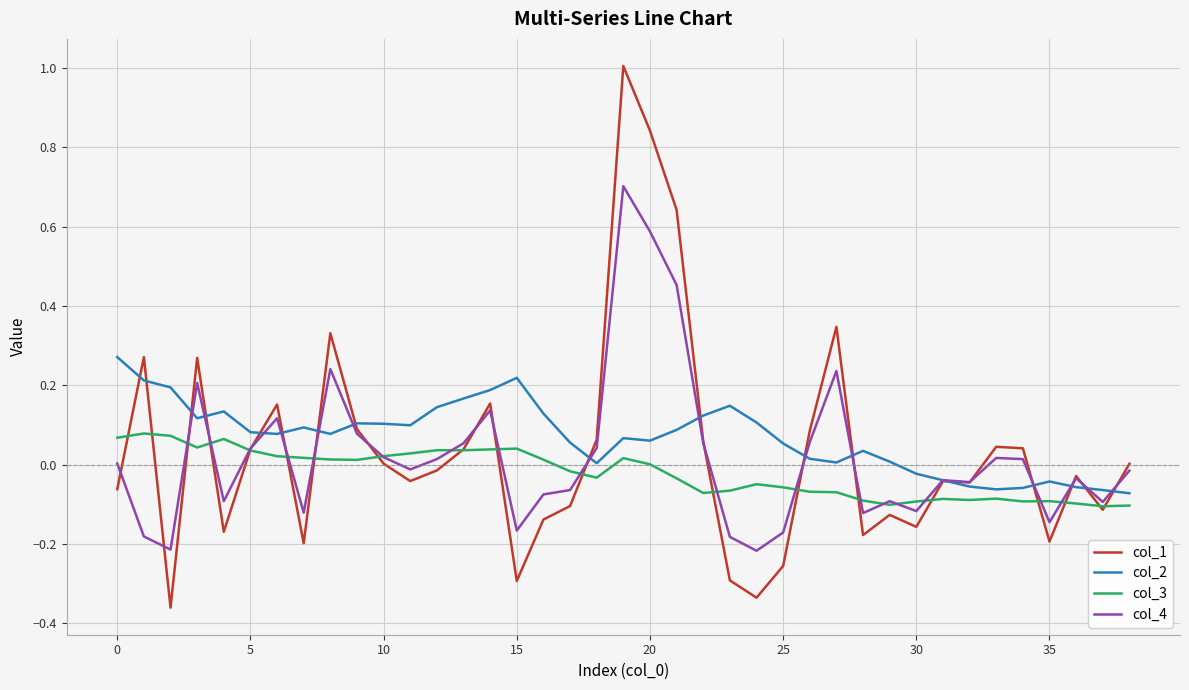

Which series has the widest spread of values?

col_1